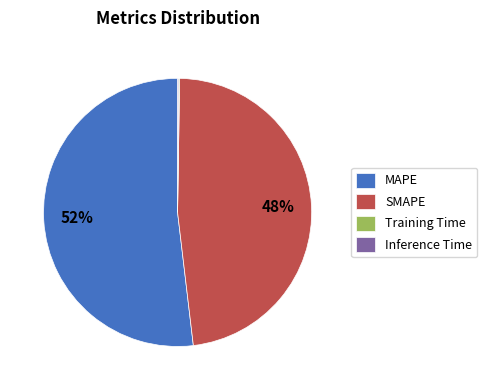

What is the majority slice?

MAPE